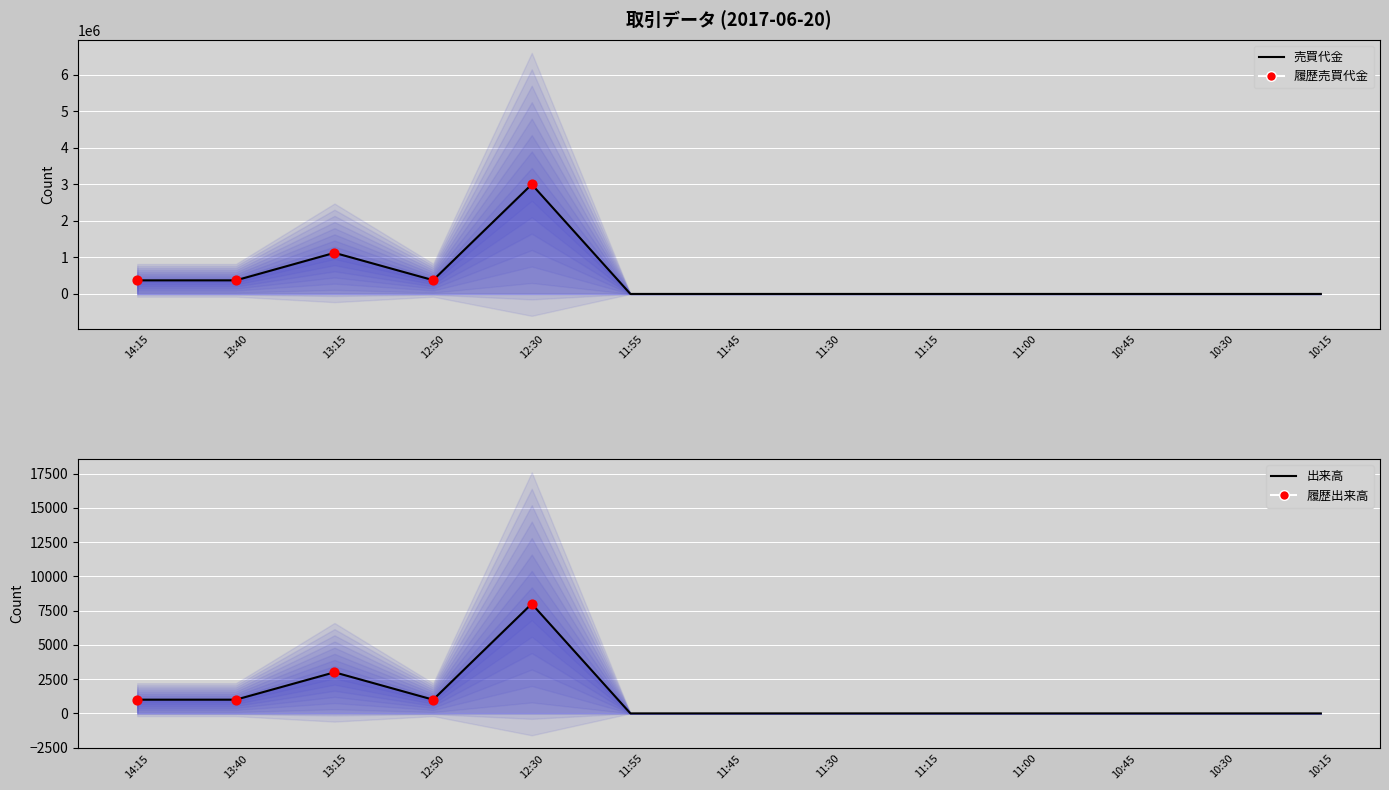

Which series has the largest total across all categories?

売買代金